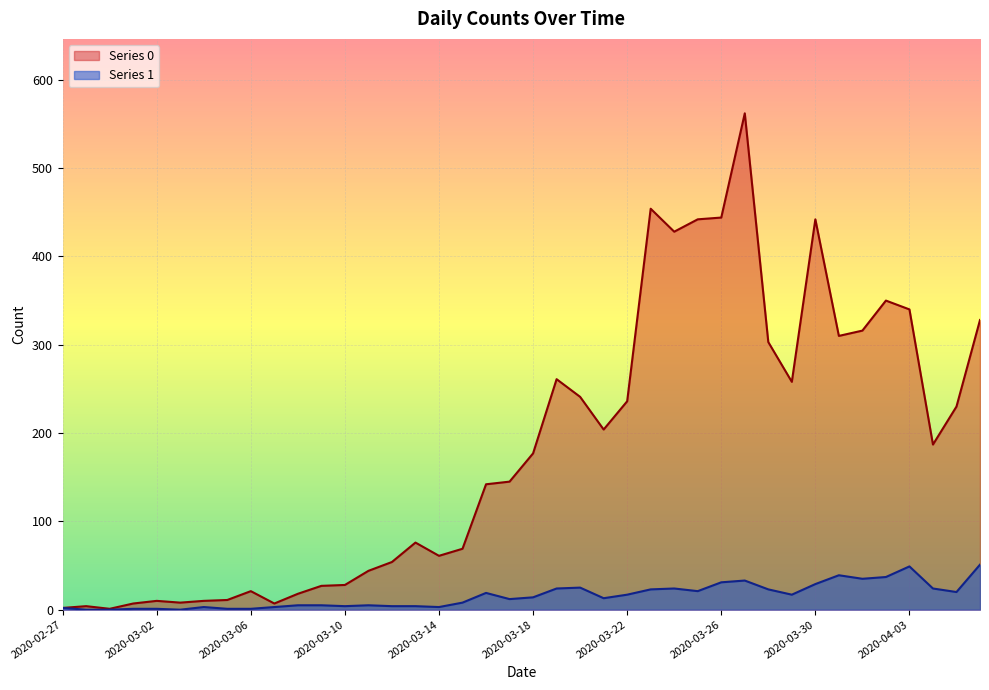

What is the label of the 21st point from the right?

2020-03-17